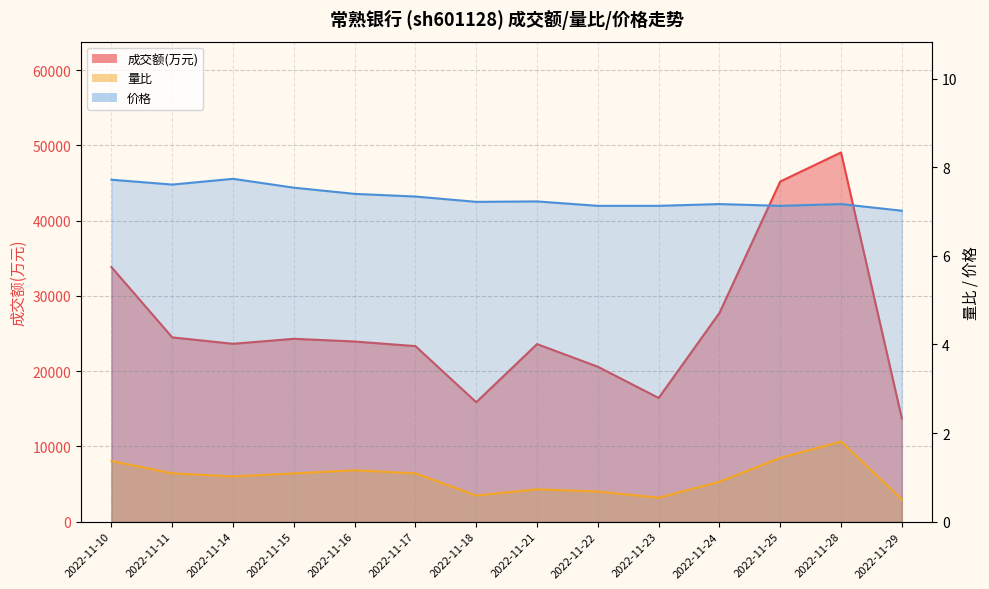

In 价格, how many points are higher than both neighbors (excluding endpoints)?

4